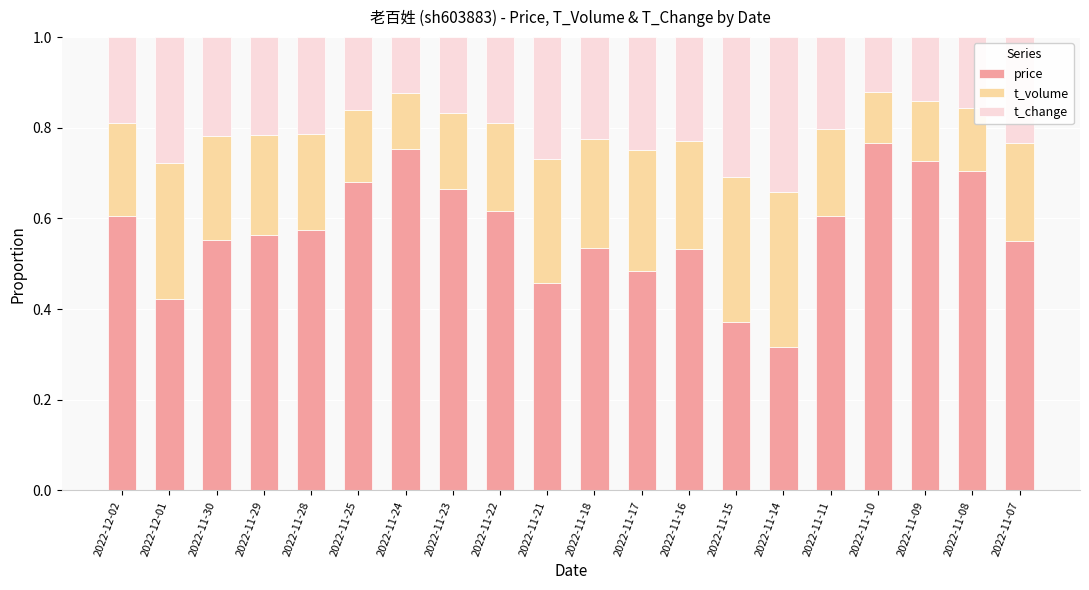

Are the bars grouped side by side (vs. stacked)?

No